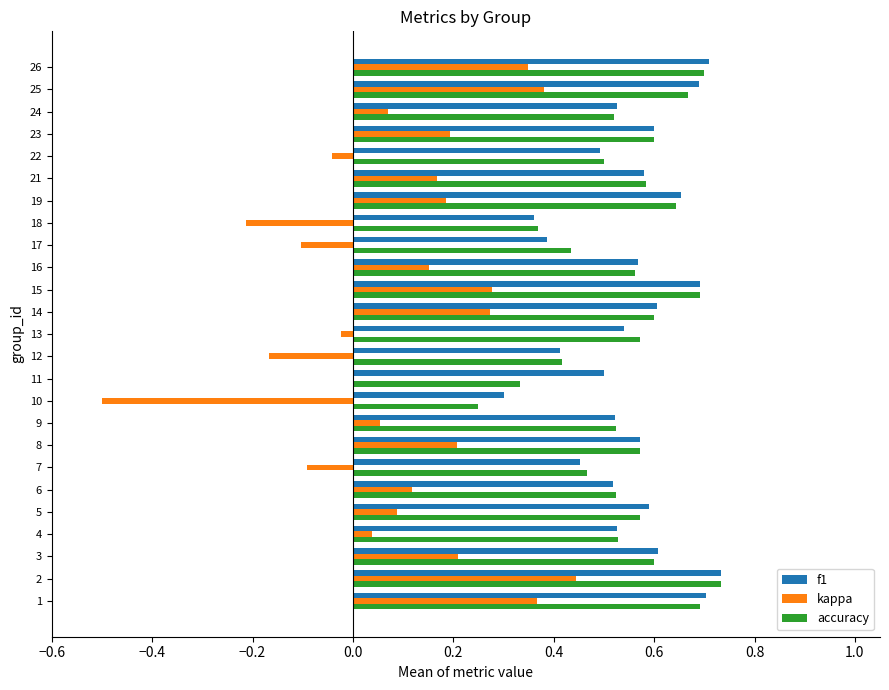

Between 10 and 18, which series saw the biggest shift?

kappa